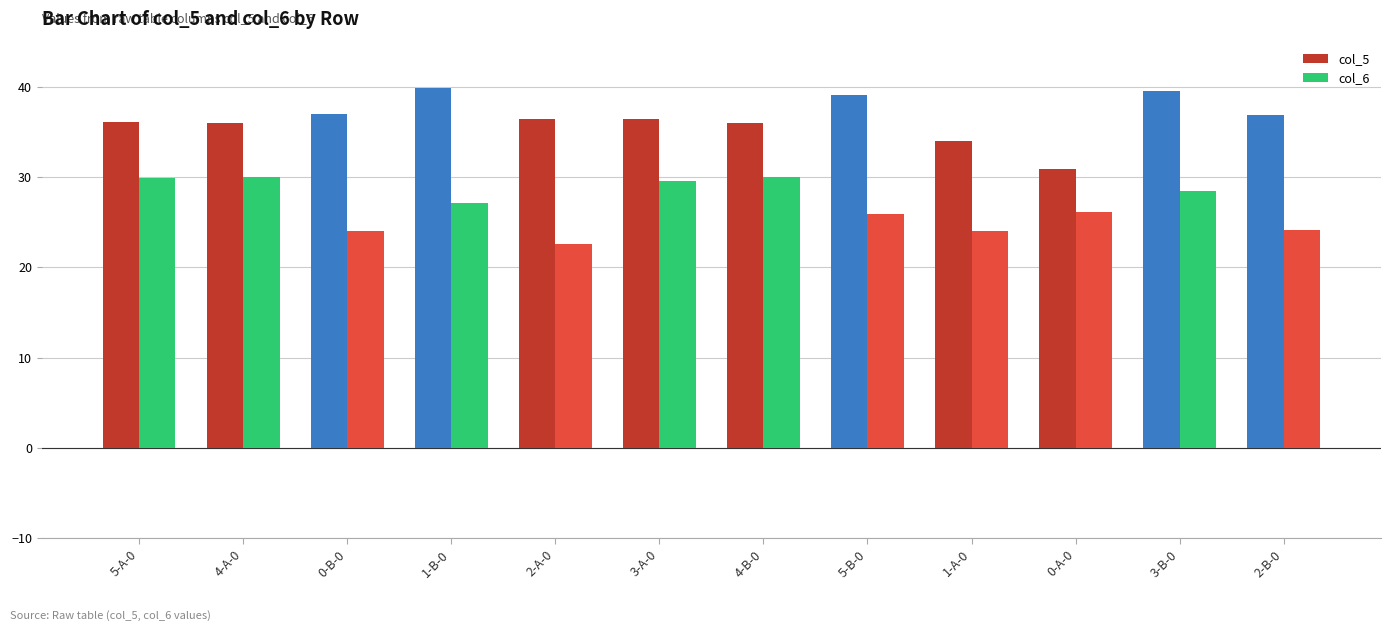

What is the label of the 4th bar from the left?

1-B-0